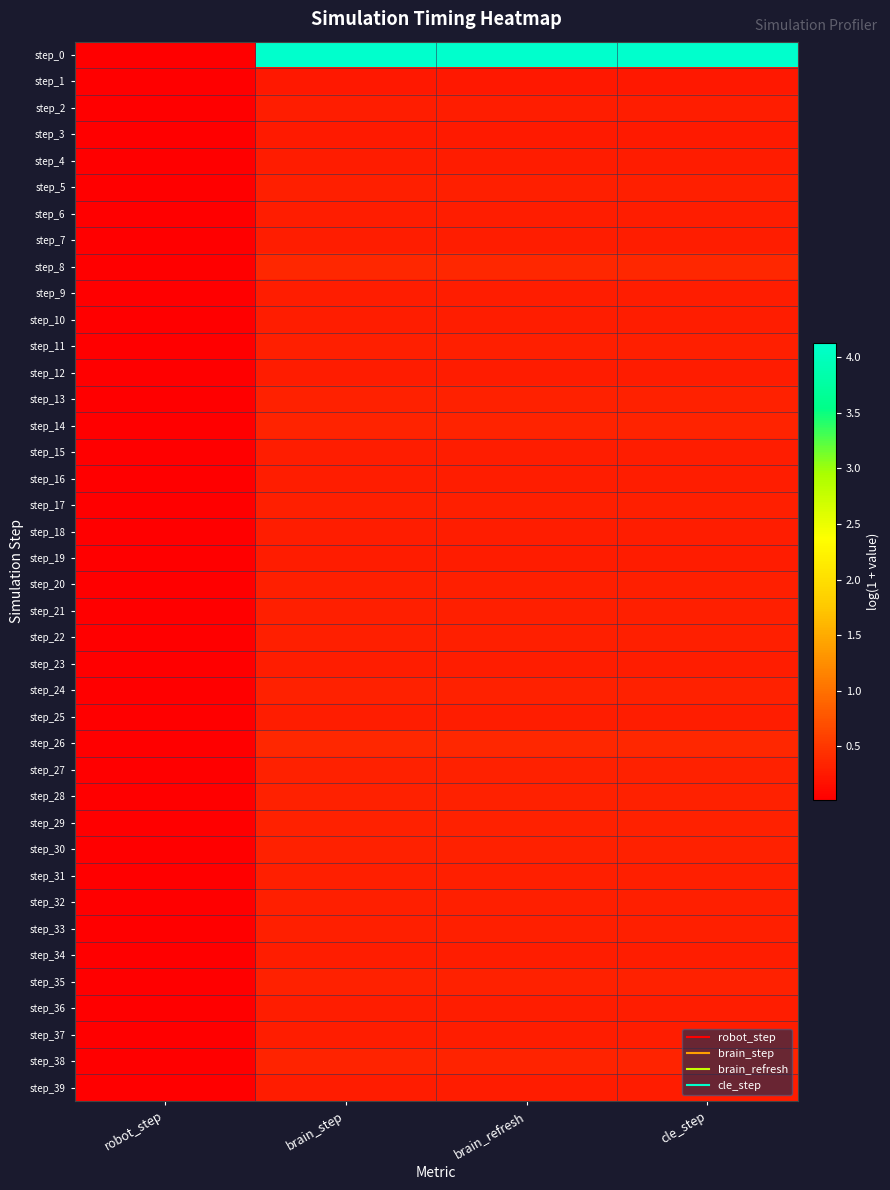

Which series has the largest range (max minus min)?

step_0